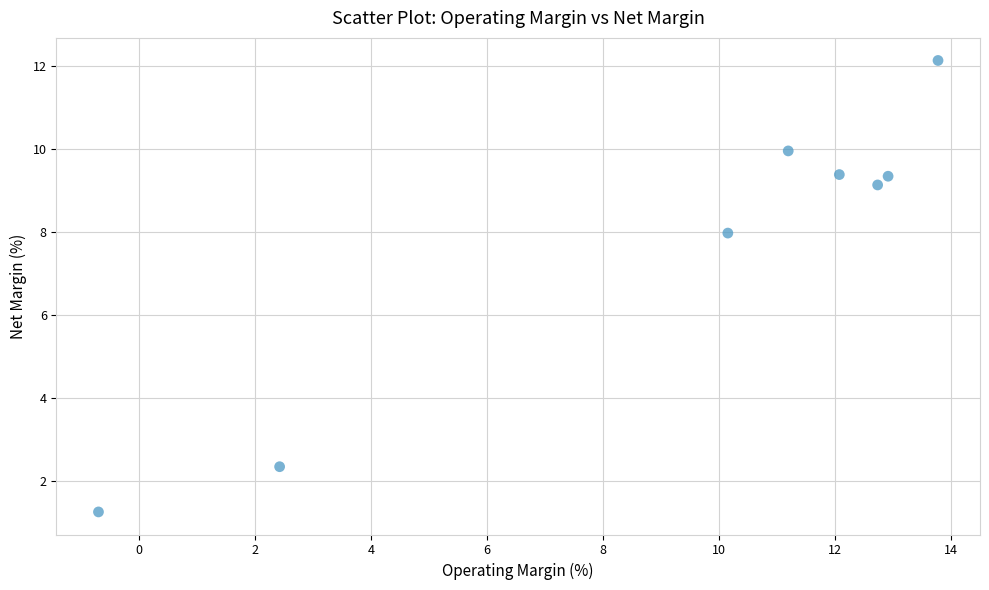

What Y value in the scatter plot is closest to 6?

8.0